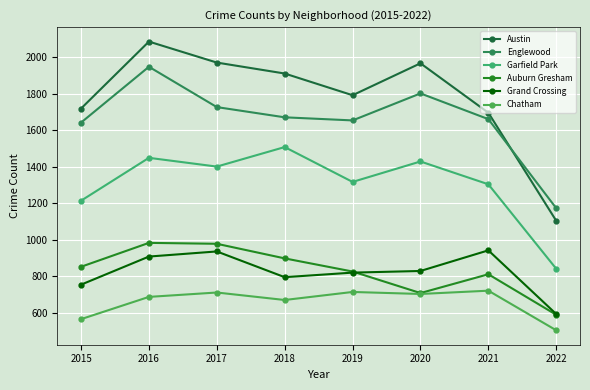

How many series are shown in this chart?

6